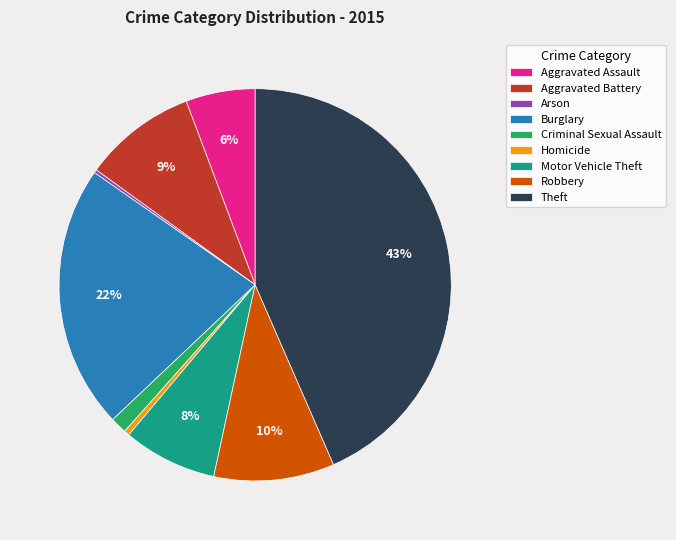

Is it true that Robbery is 10% of the pie?

True